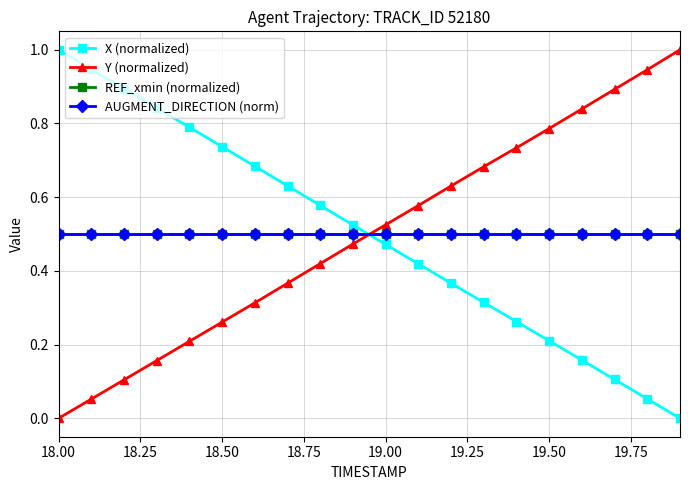

What is the sum of all REF_xmin (normalized) values?

10.0